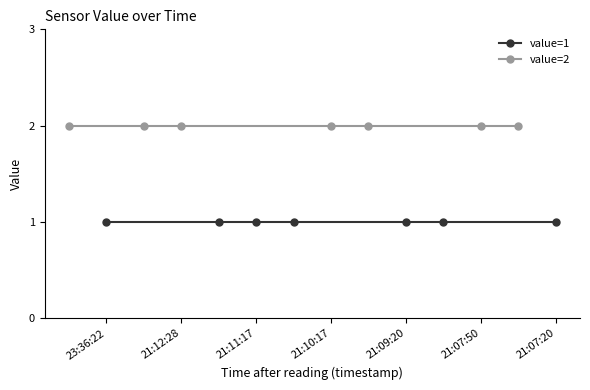

Which category has the lowest value in the value=2 series?

21:07:20